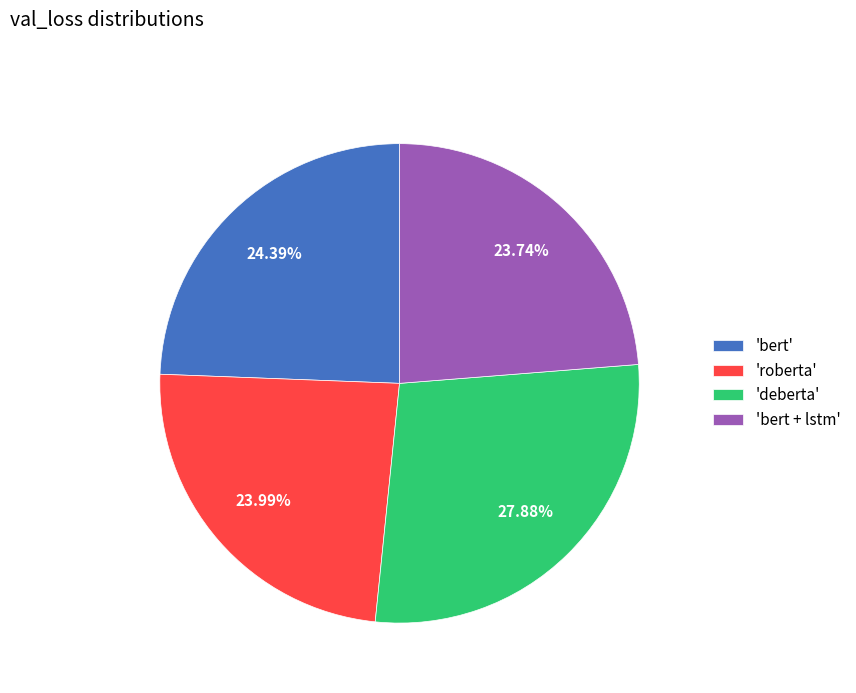

Combined, do 'roberta' and 'bert' account for over 50%?

No